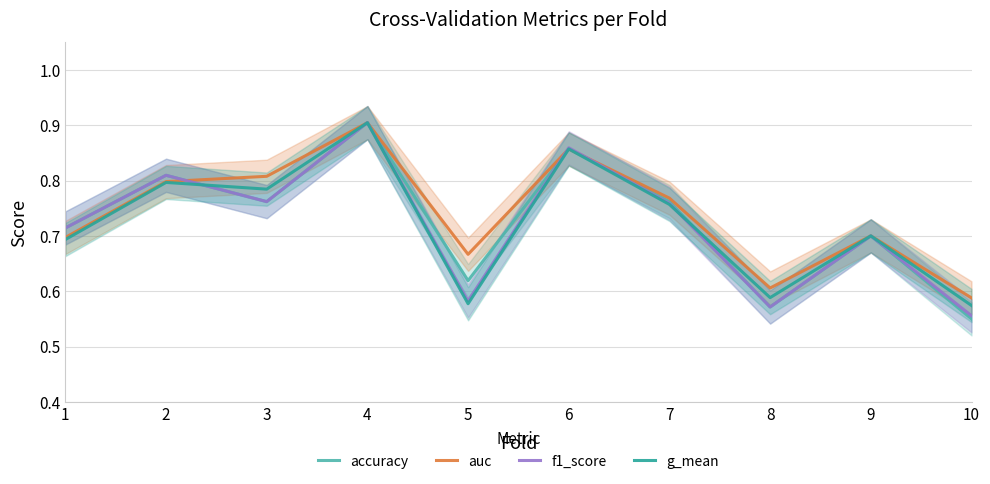

Which series has the widest spread of values?

accuracy